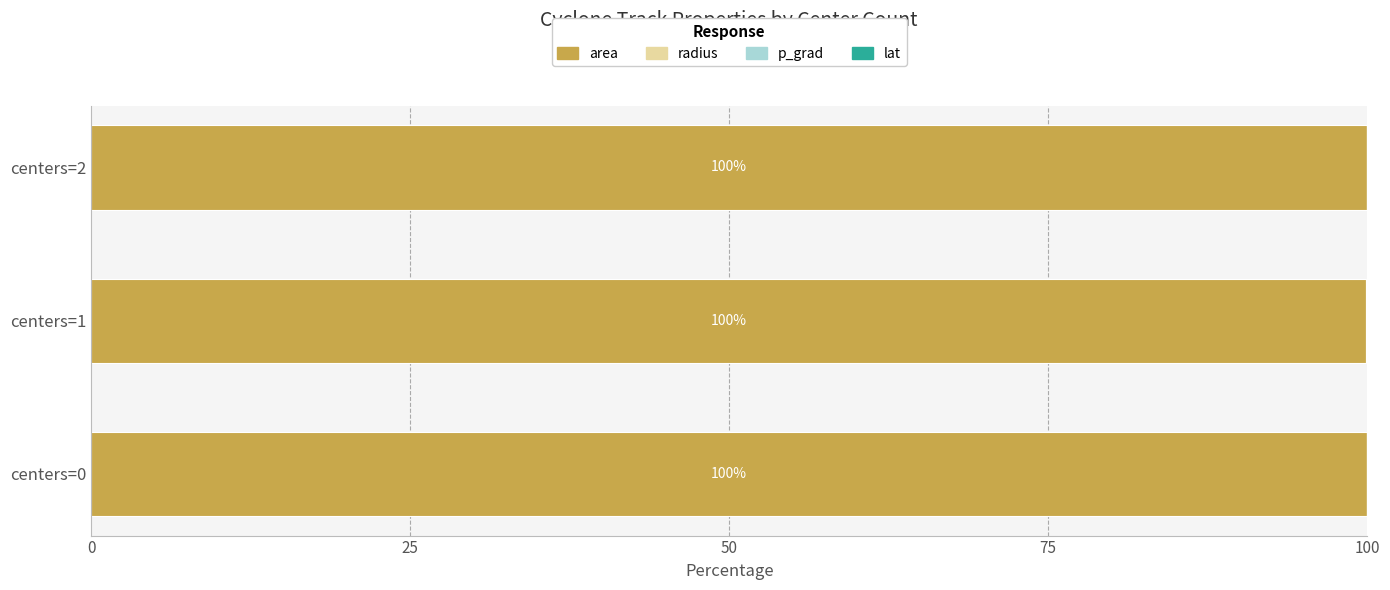

The value of area at centers=0 is 100.0. True or false?

True